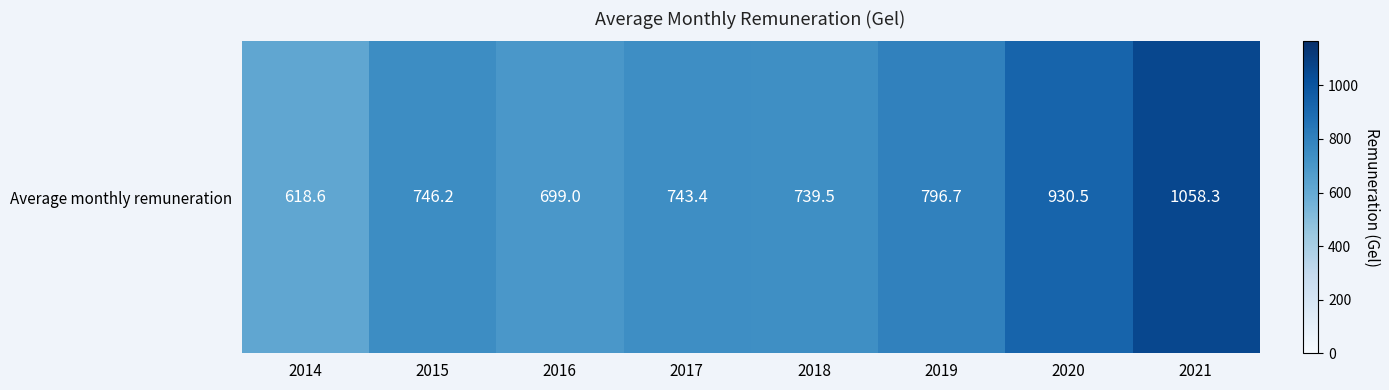

Between 2014 and 2020, which is larger?

2020